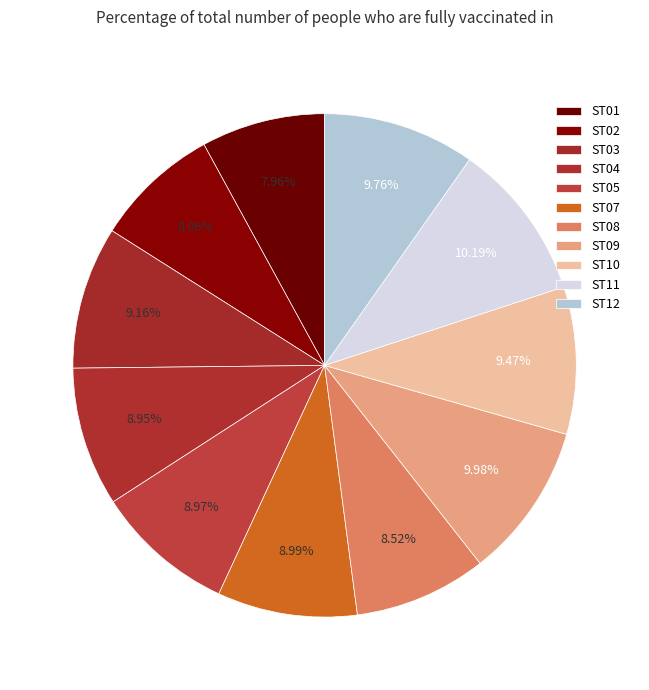

Is there any slice that represents more than half of the pie?

No